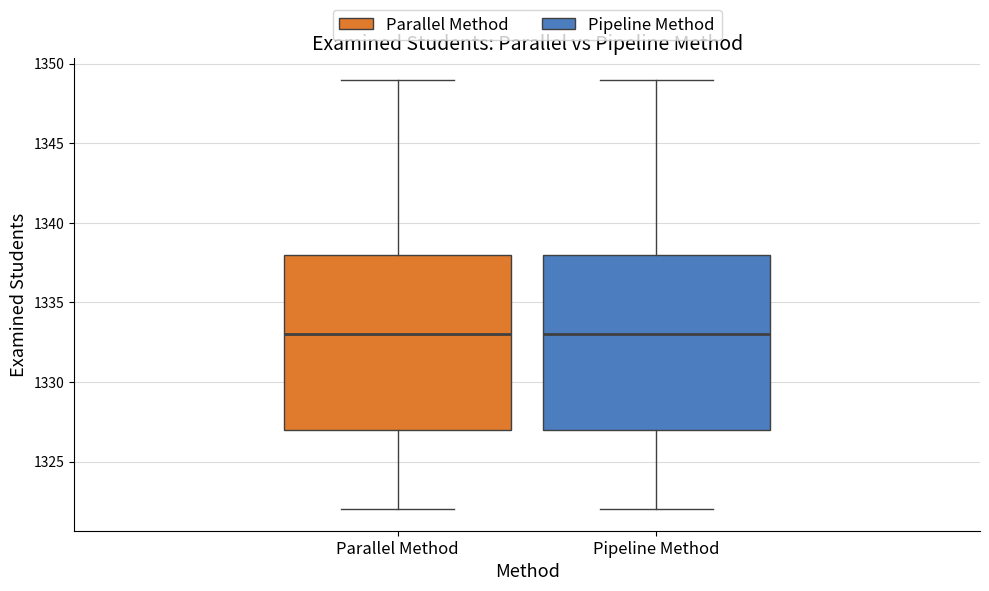

Reading left to right, transcribe this box plot: for each box, give where its median line is, the range the box spans, and where its two whiskers end, as read against the y-axis. The values are not printed on the chart, so give them approximately, as read against the axis.

Parallel Method: median 1333, box 1327 to 1338, whiskers 1322 to 1349
Pipeline Method: median 1333, box 1327 to 1338, whiskers 1322 to 1349